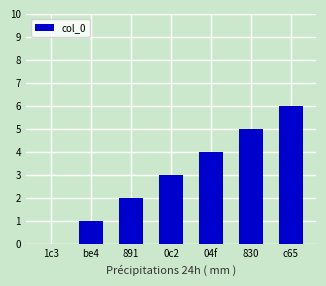

What is the sum of all values?

21